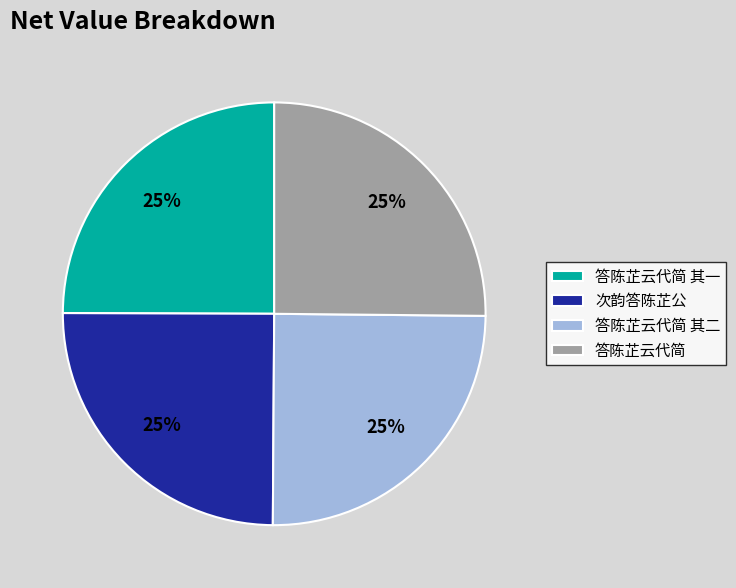

True or false: 答陈芷云代简 其一 accounts for 11% of the total.

False